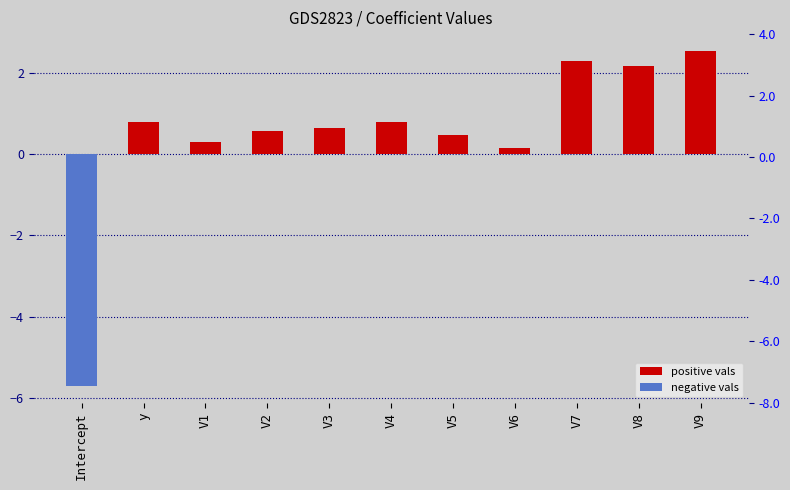

List the series in order of their overall mean, lowest first.

negative vals, positive vals